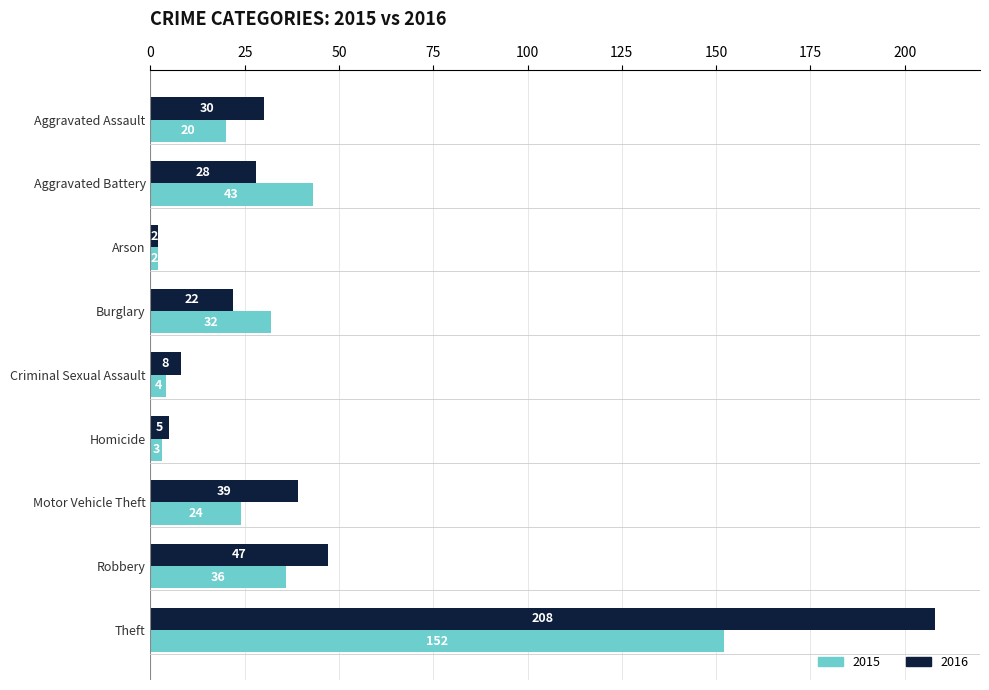

What is the average value of the 2015 series?

35